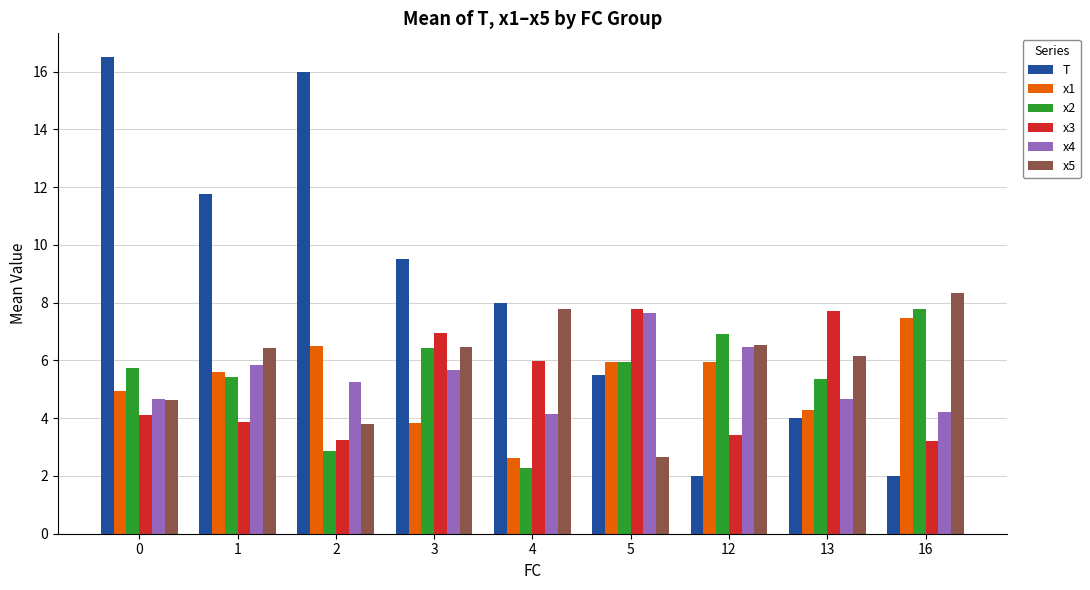

Where is T nearest to the value 9?

3